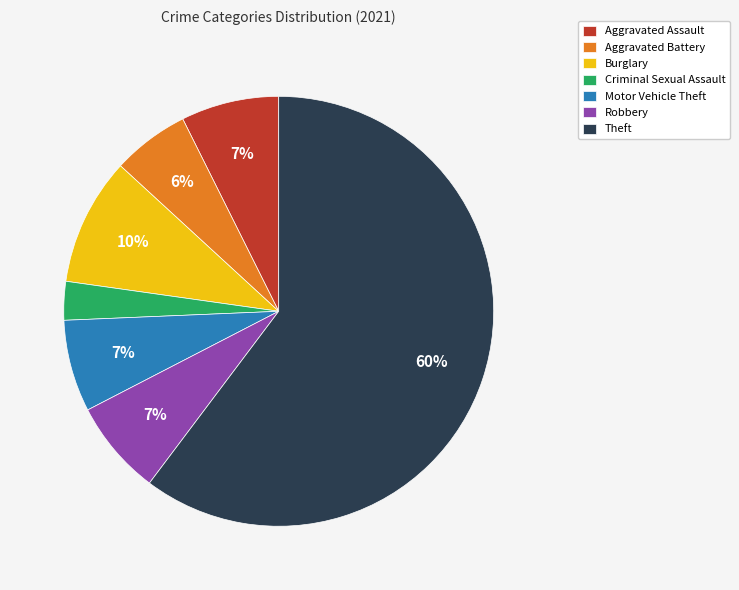

What is the smallest slice in the pie chart?

Criminal Sexual Assault